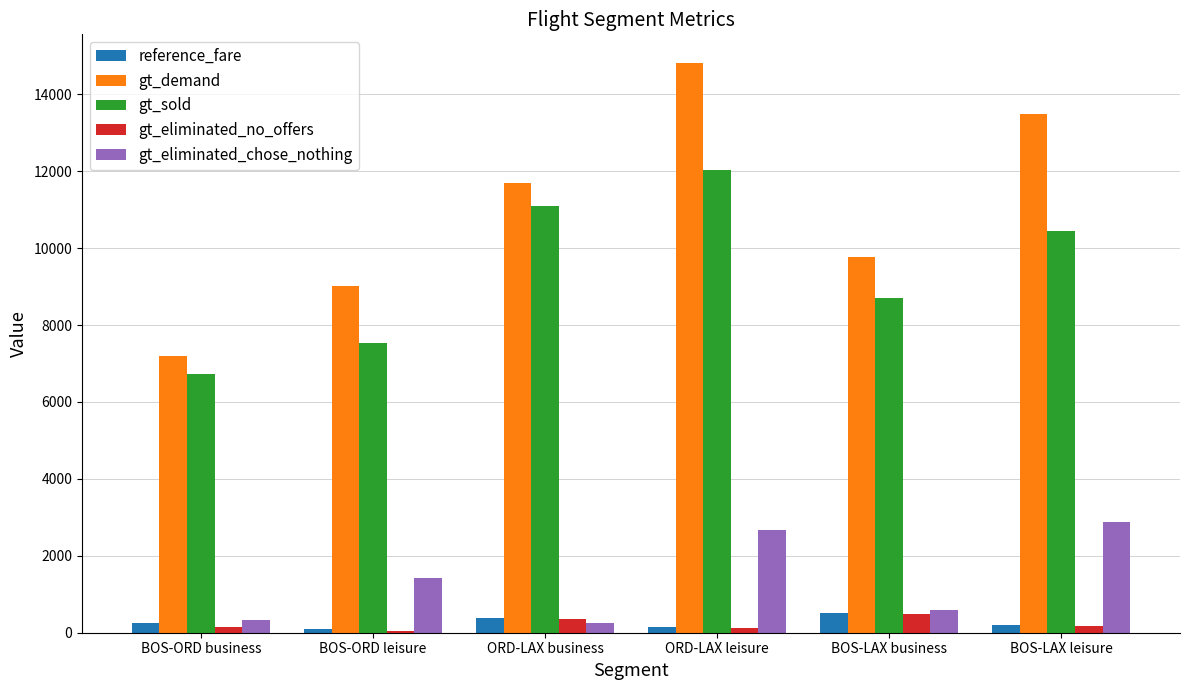

Is it true that gt_eliminated_chose_nothing equals 4500 at ORD-LAX leisure?

False